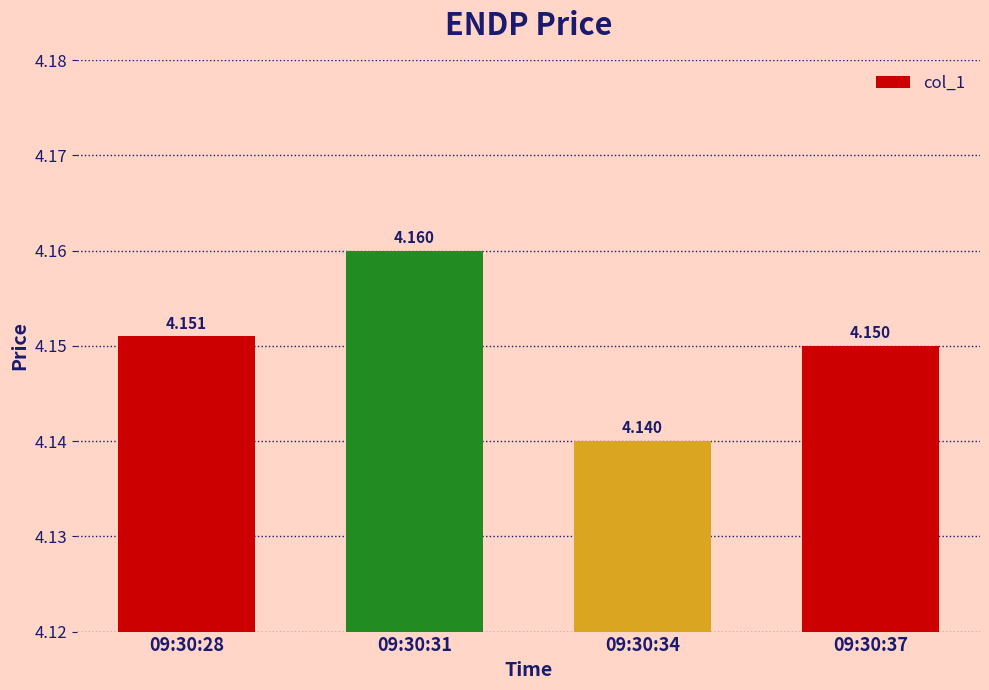

How many bars are there in total?

4